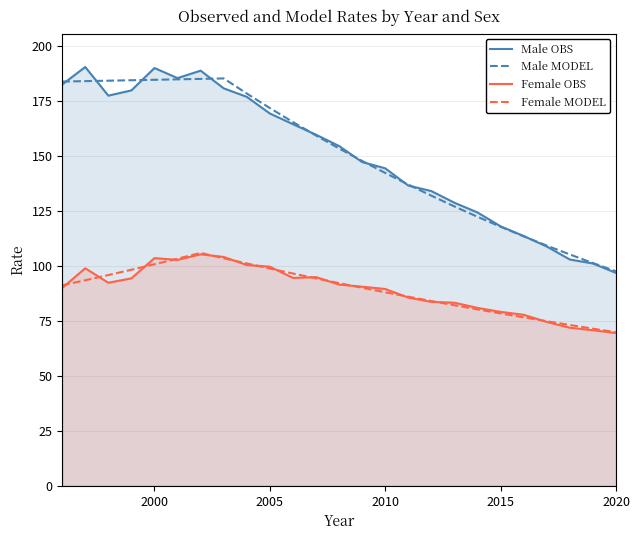

In Female OBS, how many points are higher than both neighbors (excluding endpoints)?

4